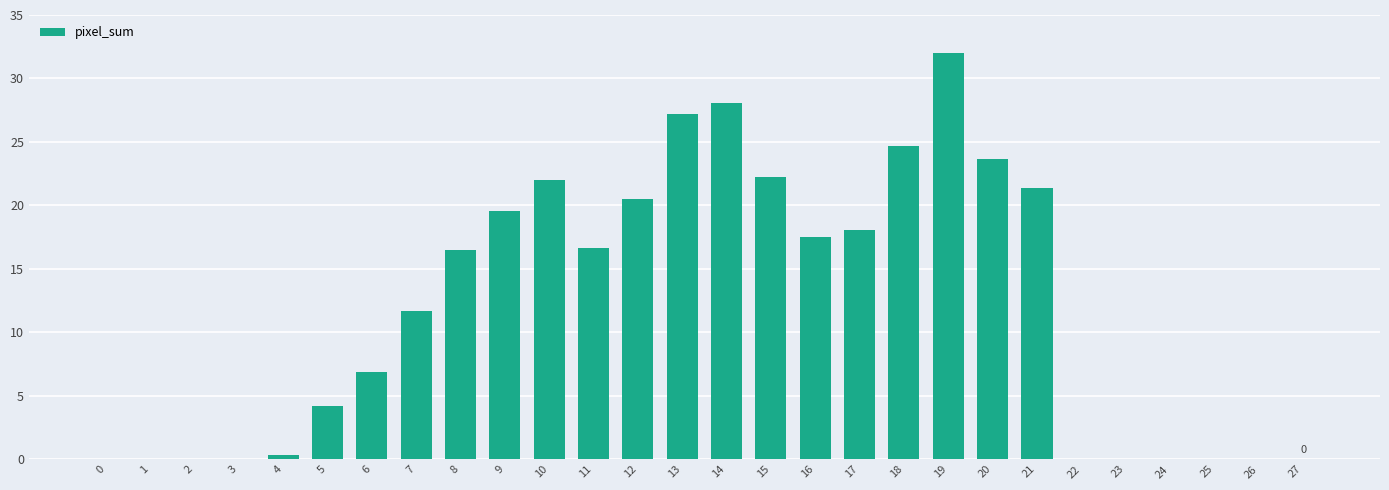

Reading left to right, what are all the values shown in this chart?

0.0	0.0	0.0	0.0	0.3	4.2	6.9	11.6	16.5	19.6	22.0	16.6	20.5	27.2	28.0	22.3	17.5	18.0	24.7	32.0	23.7	21.4	0.0	0.0	0.0	0.0	0.0	0.0